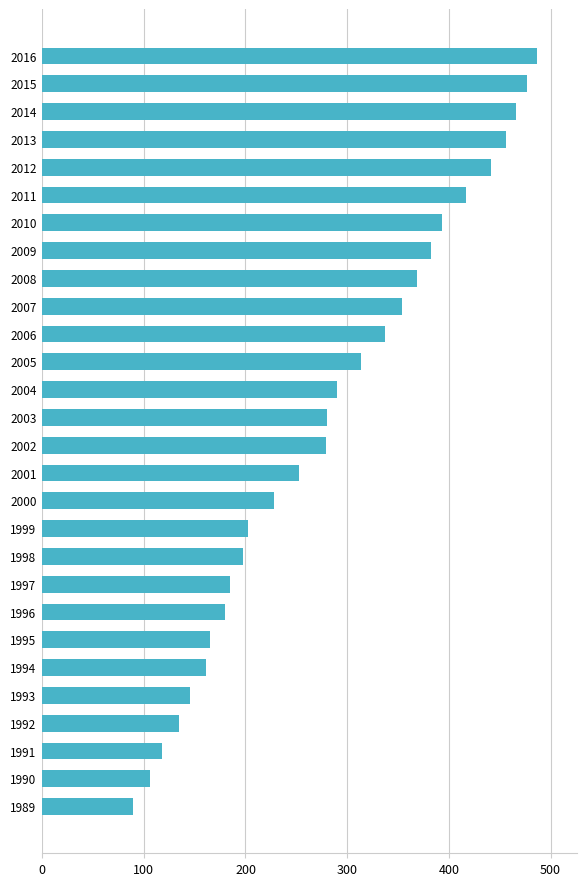

What is the minimum value shown in the chart?

89.0